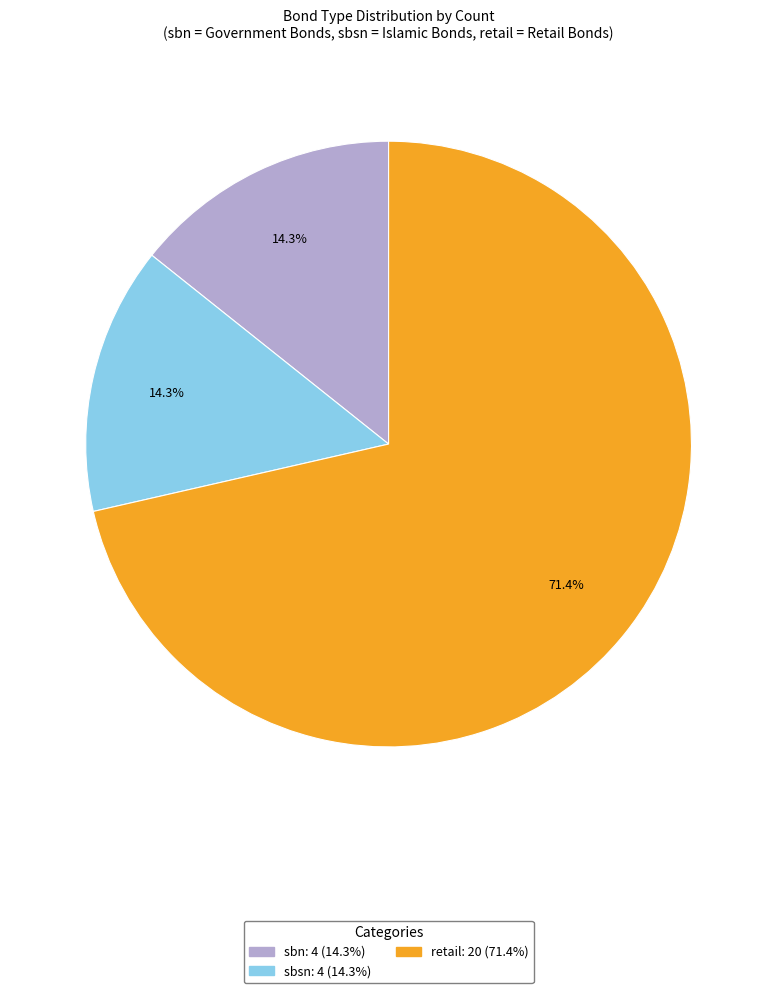

Do sbsn and retail together represent more than half of the pie?

Yes